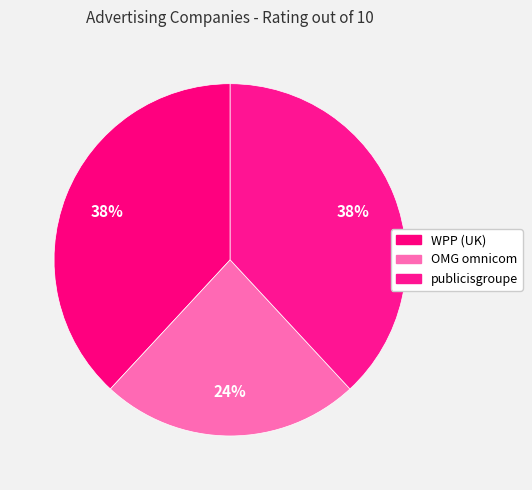

To the nearest percent, what is the difference between the OMG omnicom and publicisgroupe slice percentages?

14%